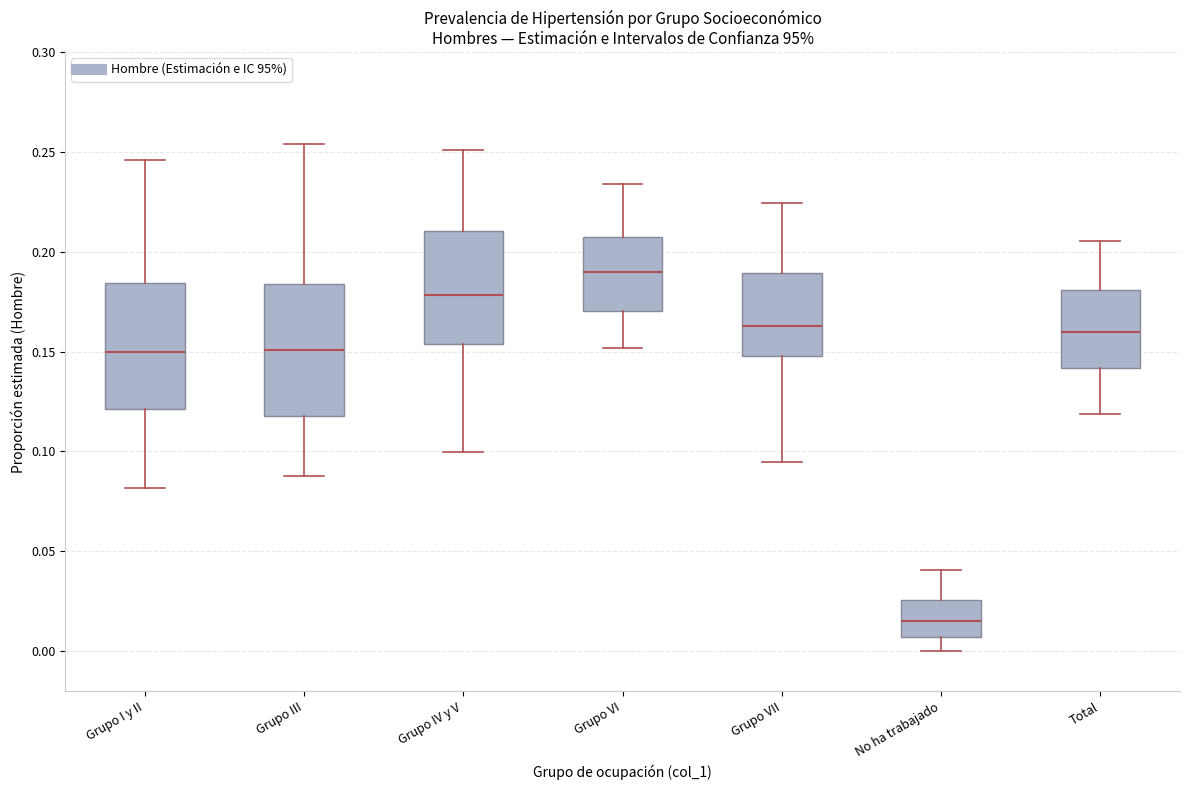

Reading left to right, read every box against the y-axis: the position of its median line, the range the box covers, and the ends of its whiskers. The values are not printed on the chart, so give them approximately, as read against the axis.

Grupo I y II: median 0.150, box 0.120 to 0.185, whiskers 0.080 to 0.245
Grupo III: median 0.150, box 0.120 to 0.185, whiskers 0.085 to 0.255
Grupo IV y V: median 0.180, box 0.155 to 0.210, whiskers 0.100 to 0.250
Grupo VI: median 0.190, box 0.170 to 0.210, whiskers 0.150 to 0.235
Grupo VII: median 0.165, box 0.150 to 0.190, whiskers 0.095 to 0.225
No ha trabajado: median 0.015, box 0.005 to 0.025, whiskers 0.000 to 0.040
Total: median 0.160, box 0.140 to 0.180, whiskers 0.120 to 0.205